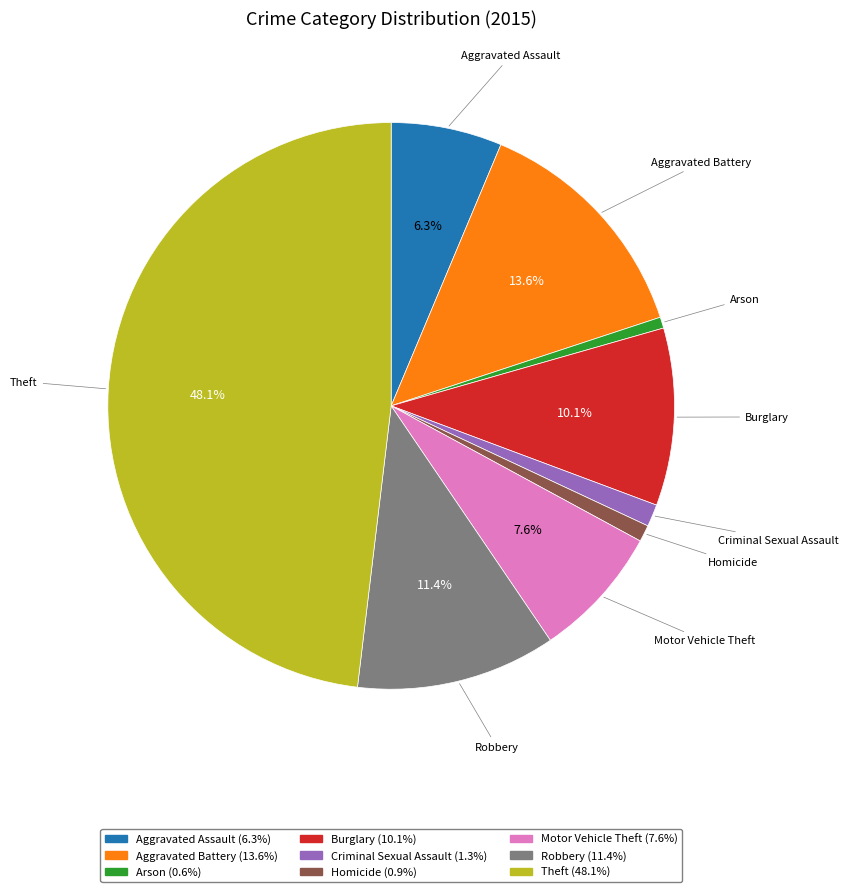

To the nearest percent, what is the average slice percentage?

11%